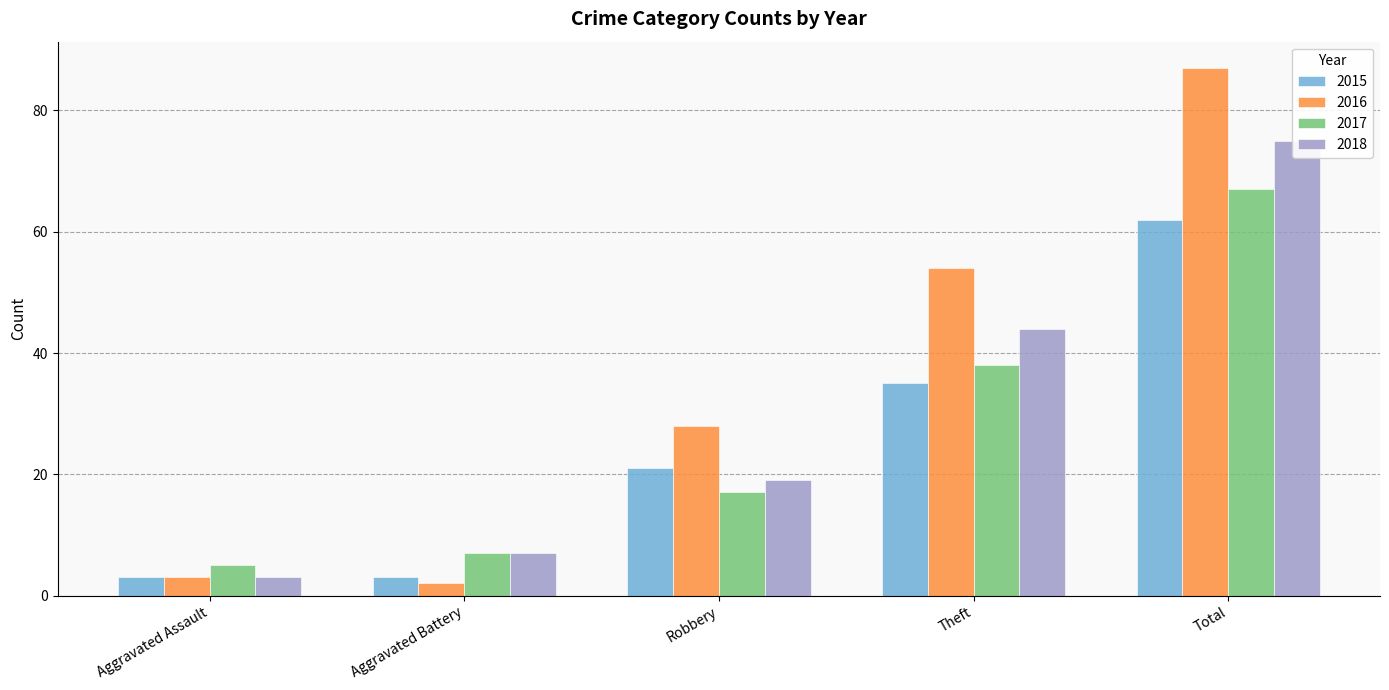

What position from the left is Robbery?

3